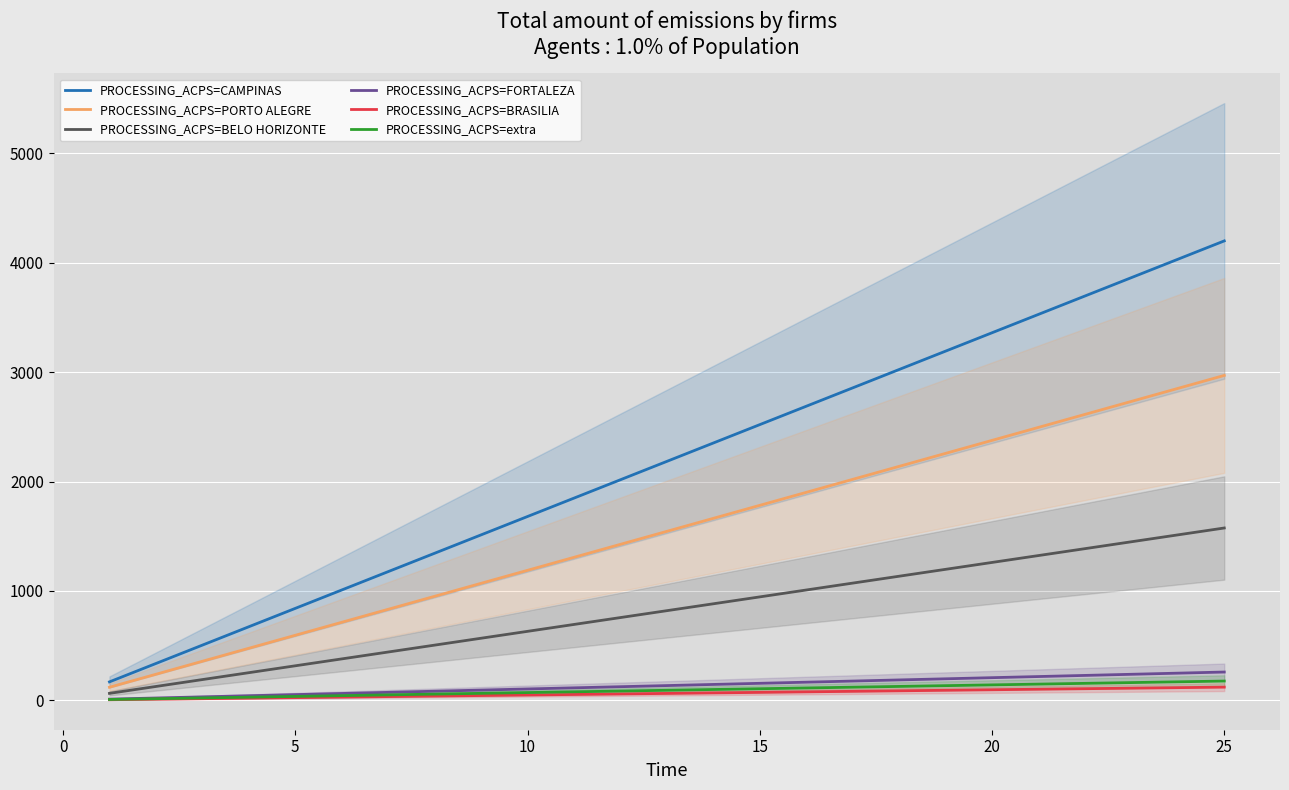

True or false: PROCESSING_ACPS=BRASILIA and PROCESSING_ACPS=CAMPINAS cross at least once.

False